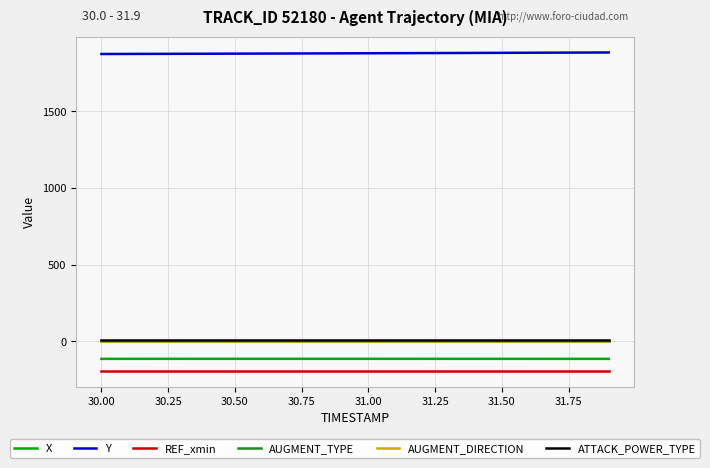

What is the difference between the second highest and second lowest values in the X series?

0.2